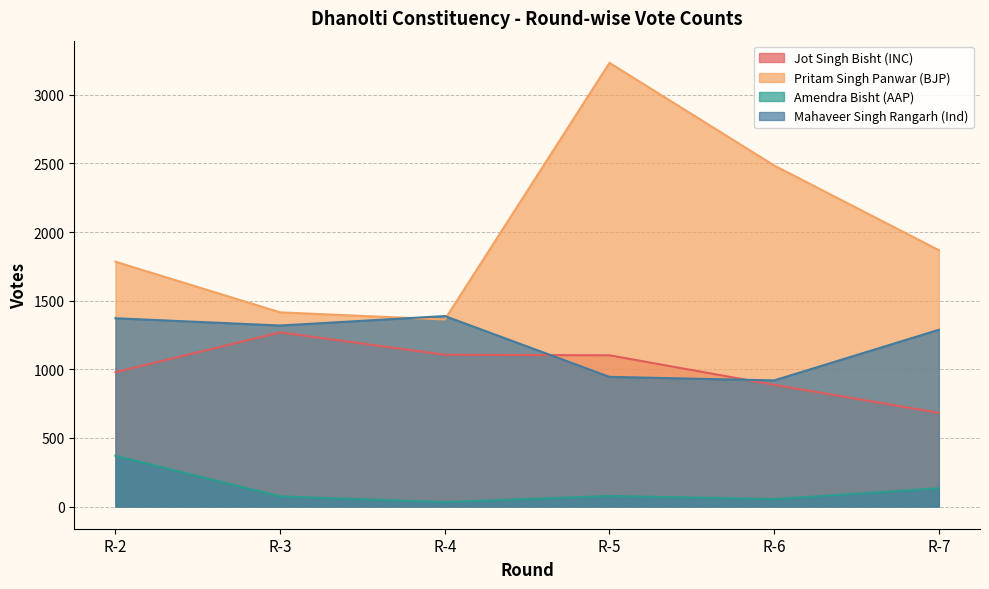

What is the greatest value displayed?

3233